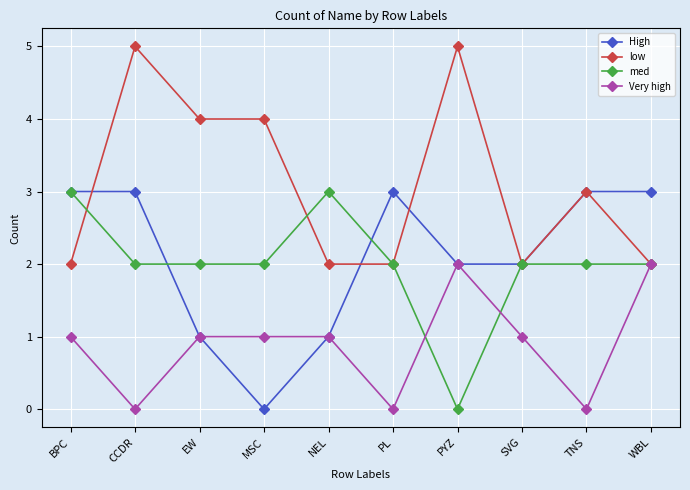

Is it true that low equals 3 at TNS?

True